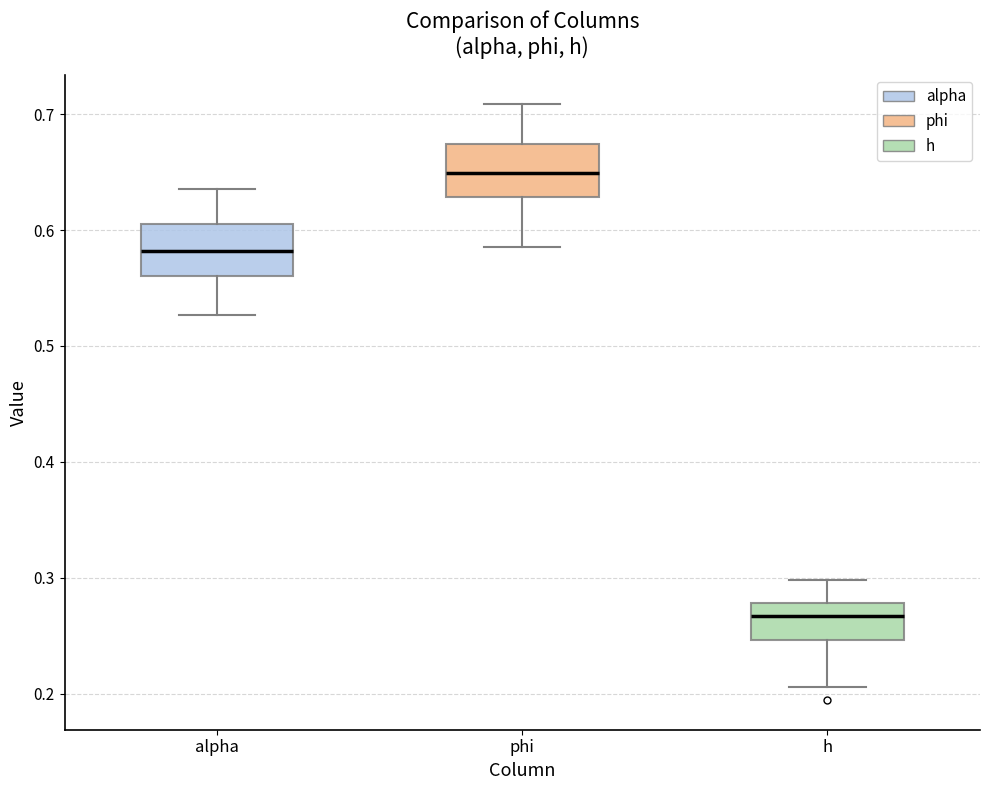

Which box has the highest median line?

phi